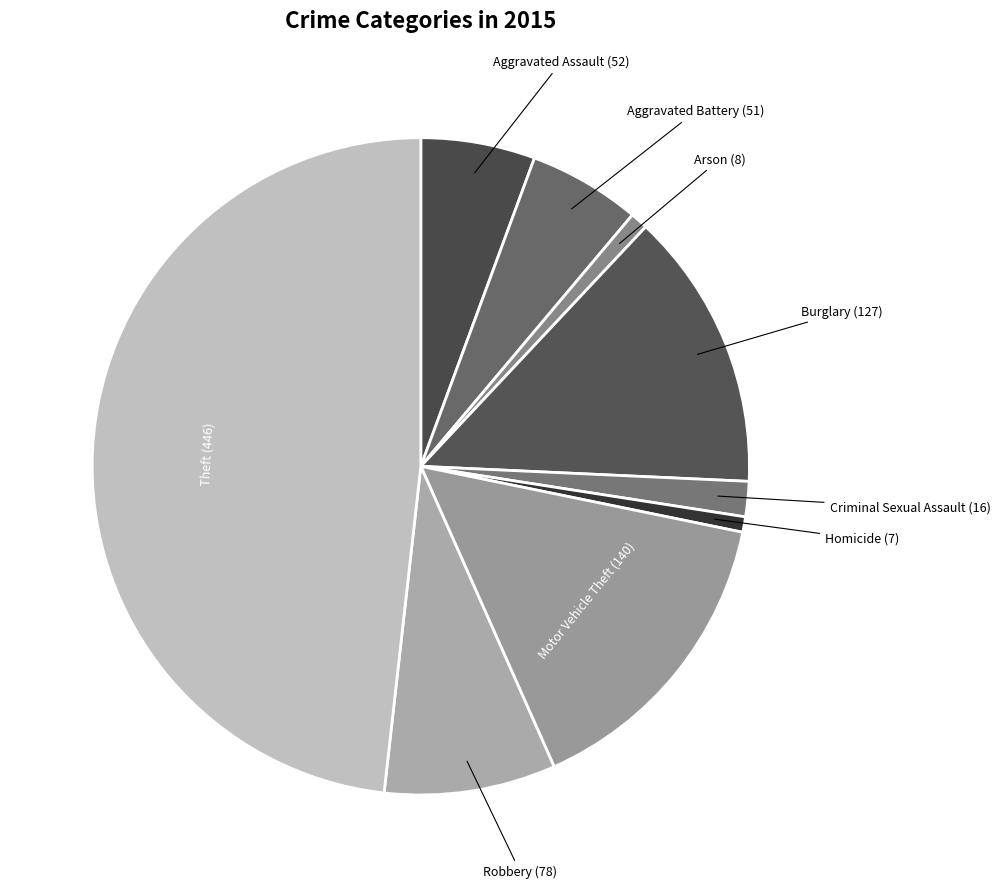

True or false: Criminal Sexual Assault accounts for 15% of the total.

False